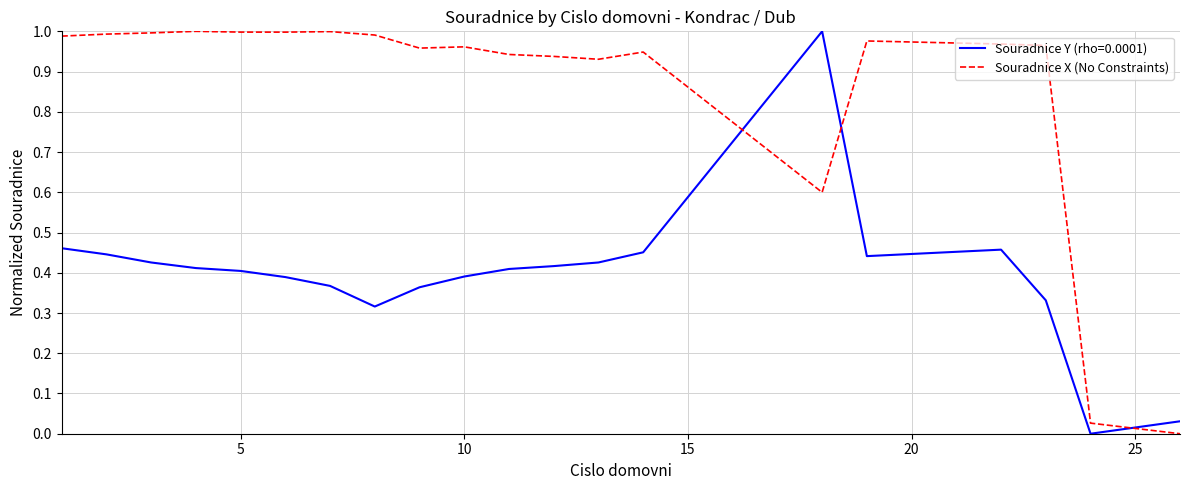

List the series in order of their overall mean, lowest first.

Souradnice Y (rho=0.0001), Souradnice X (No Constraints)